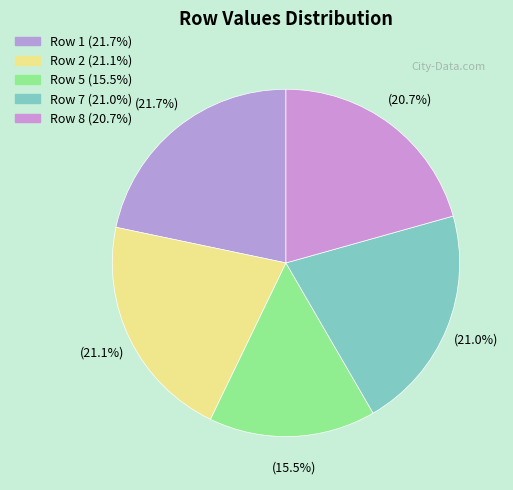

How many slices are in this pie chart?

5